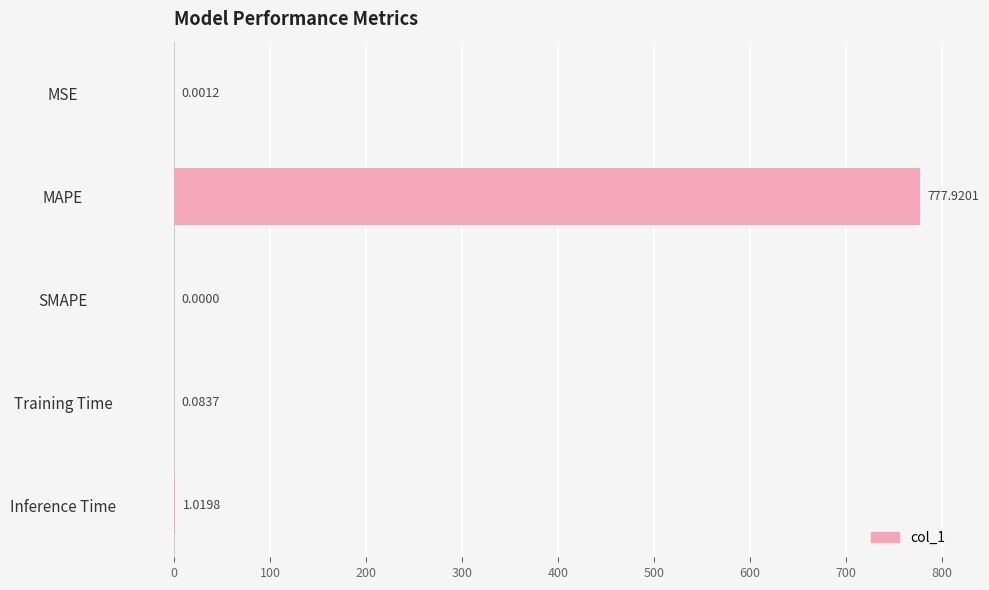

What is the sum of the values at Training Time and MAPE?

778.0